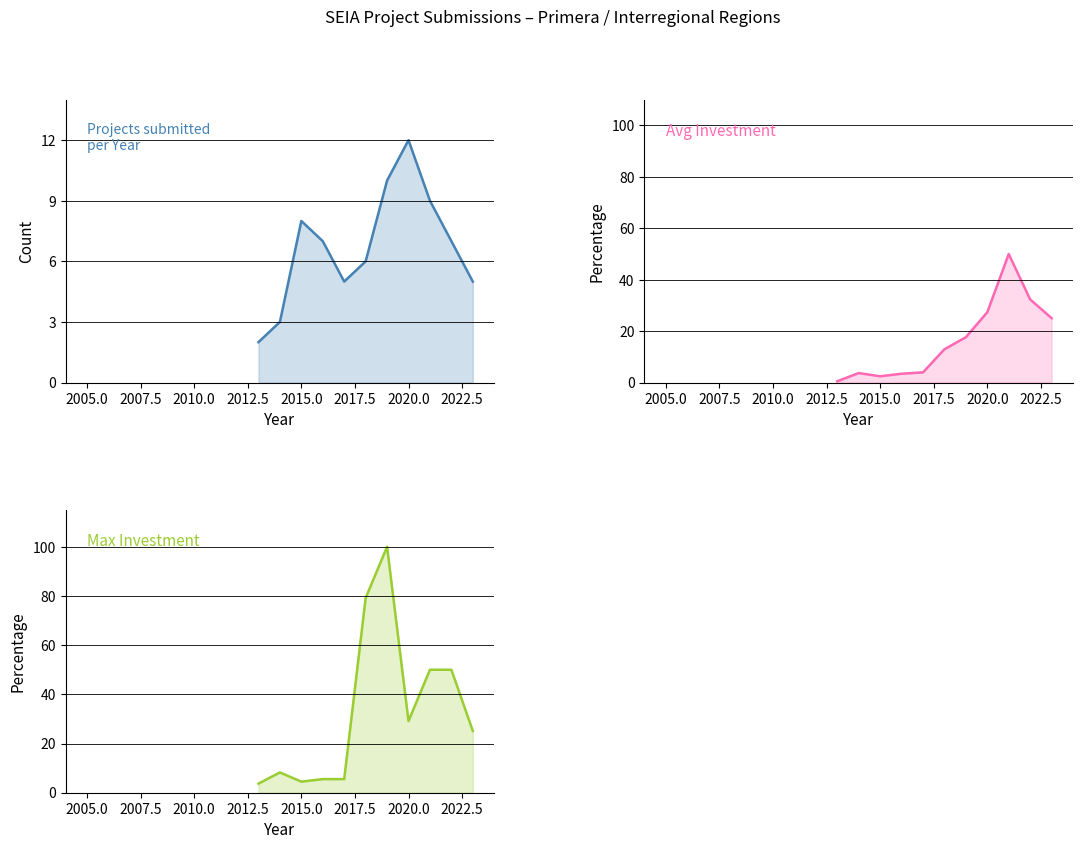

Is it true that Max Investment equals 29.2 at 2020.0?

True